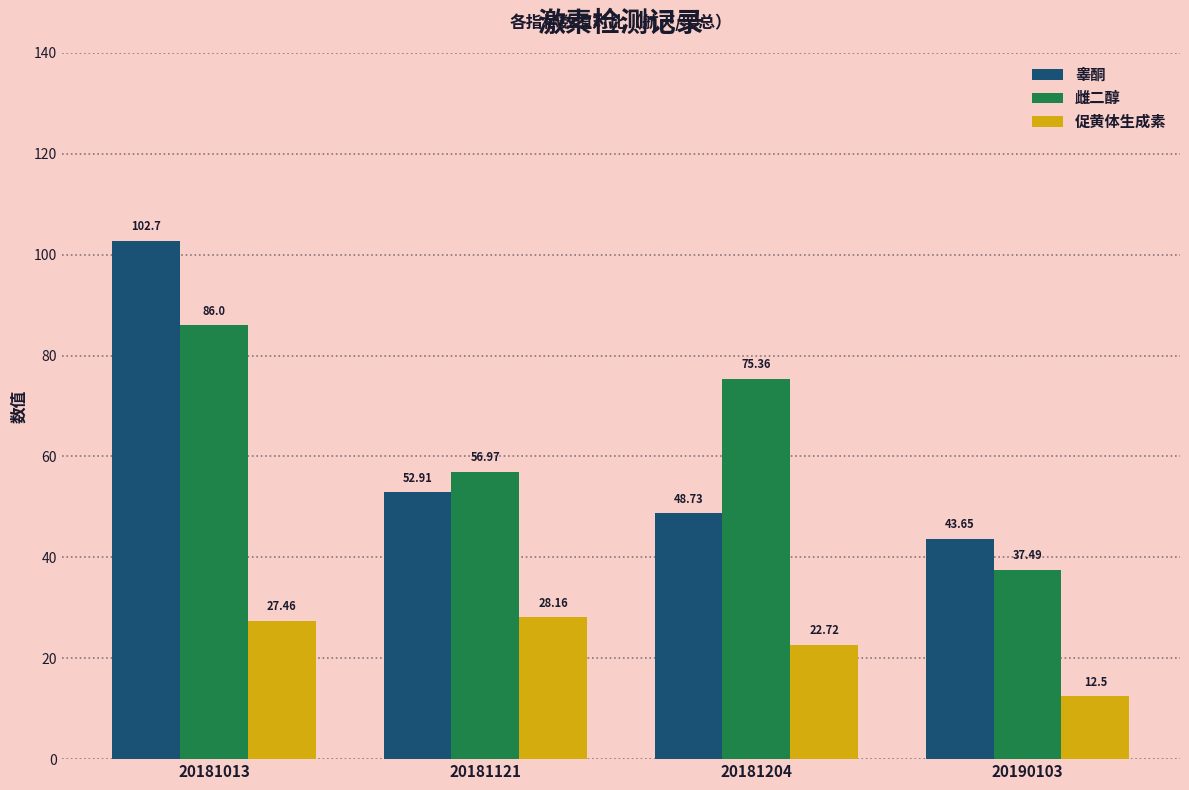

What is the difference between the 雌二醇 values at 20181204 and 20181121?

18.4